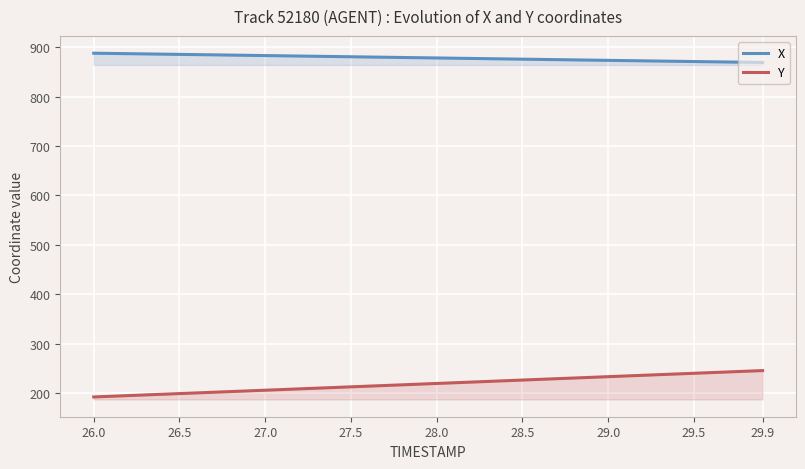

True or false: X and Y cross at least once.

False